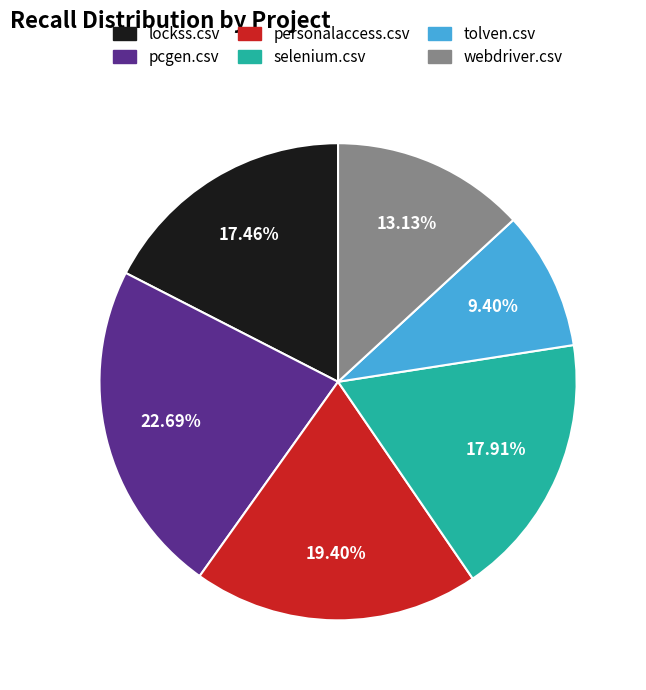

Which has a higher value, selenium.csv or pcgen.csv?

pcgen.csv